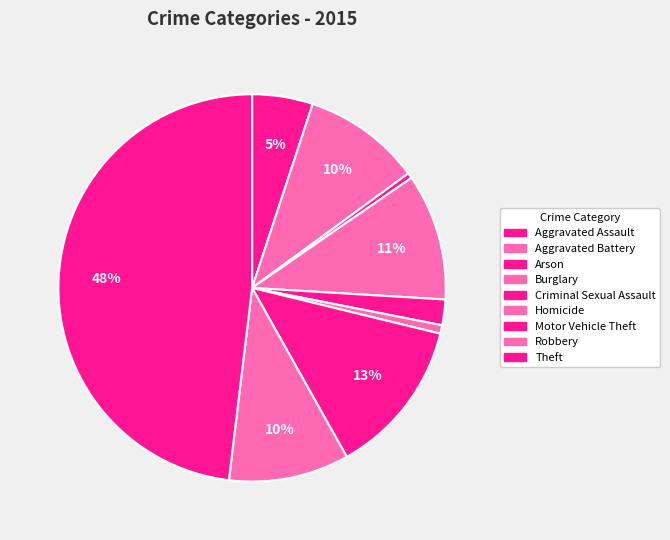

Between Aggravated Assault and Arson, which is larger?

Aggravated Assault